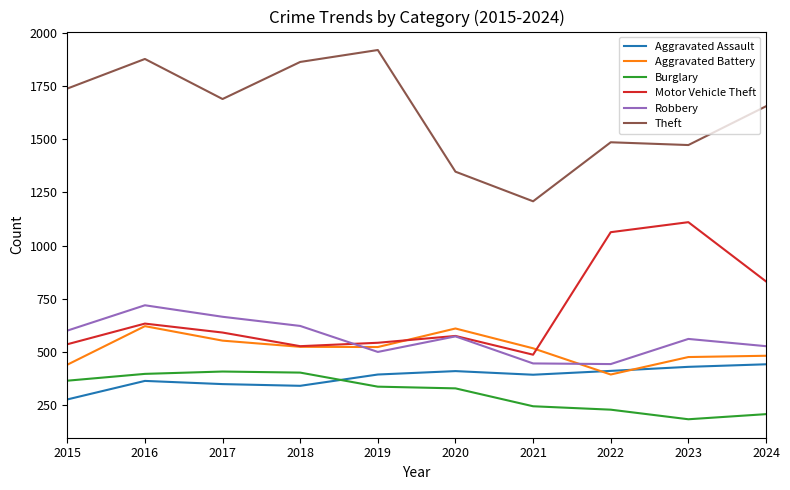

At which label is Motor Vehicle Theft closest to 799?

2024